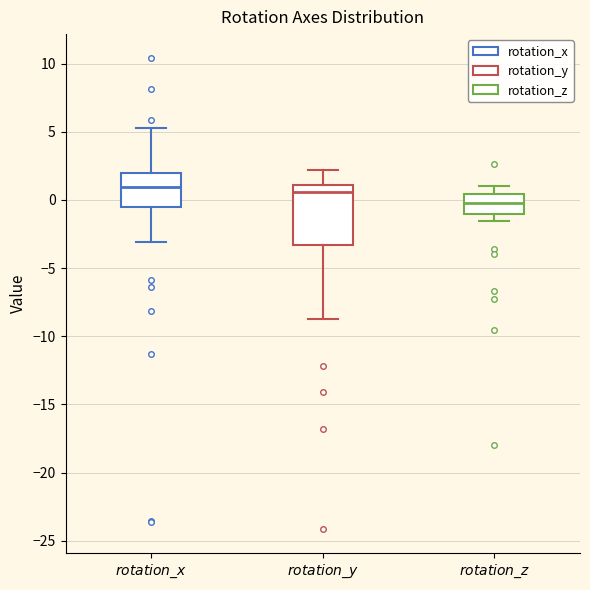

Comparing the boxes themselves (not the whiskers), which one is the tallest?

$\it{rotation\_y}$